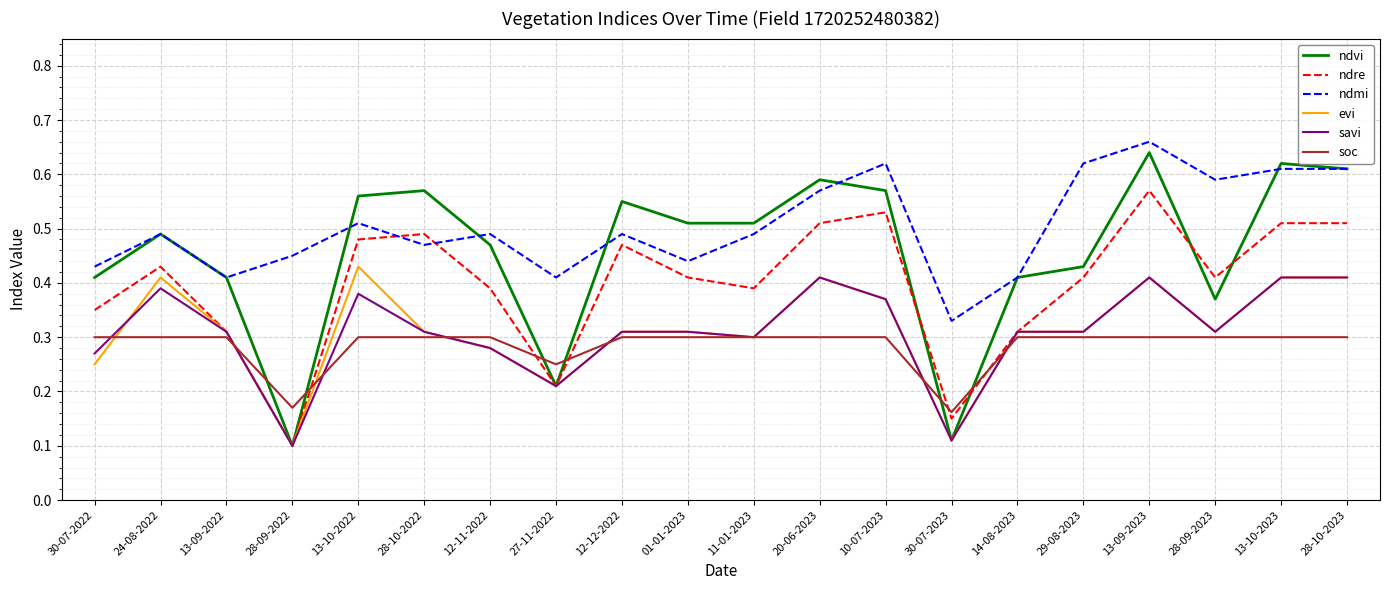

Is the value of evi at 13-10-2023 greater than the value of ndre at 13-10-2022?

No